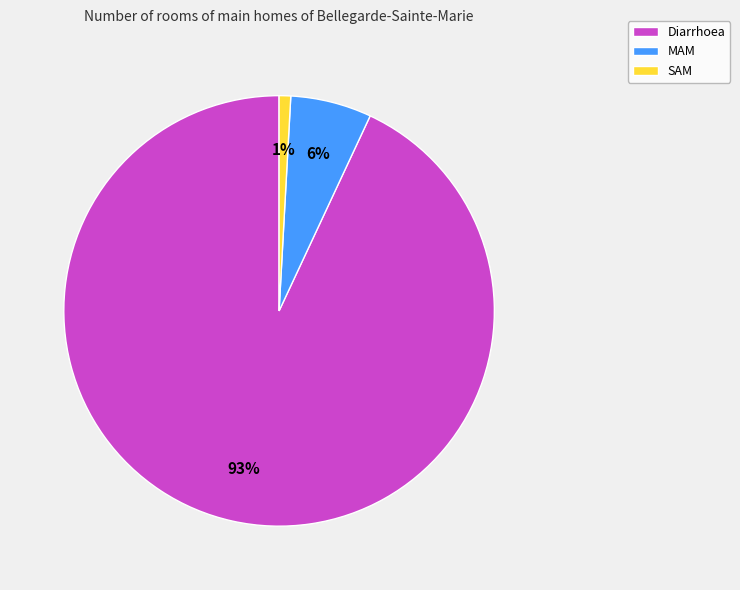

Does MAM account for over 50% of the chart?

No